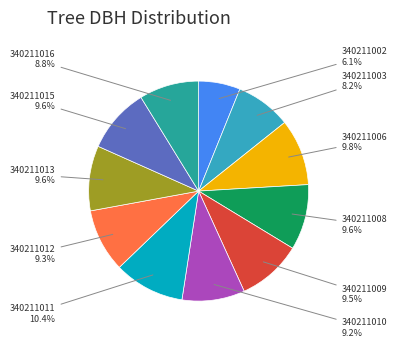

Is there a majority slice in this chart?

No